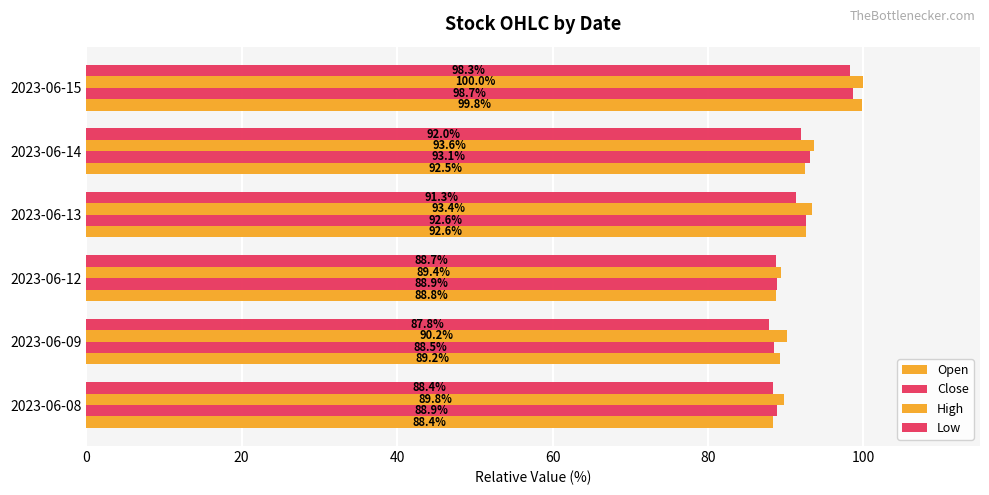

How many values in the Low series exceed 91?

3